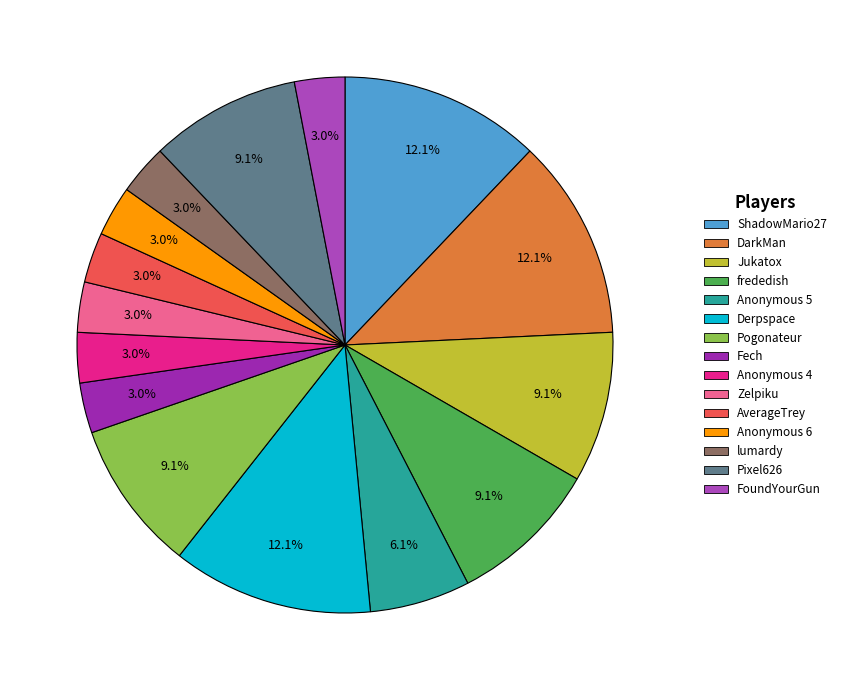

Which has a higher value, AverageTrey or Pogonateur?

Pogonateur